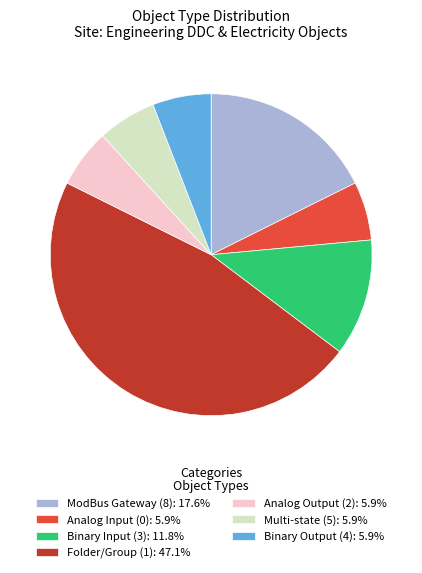

Approximately how many times larger is the value at Folder/Group (1): 47.1% compared to Binary Input (3): 11.8%?

4.0